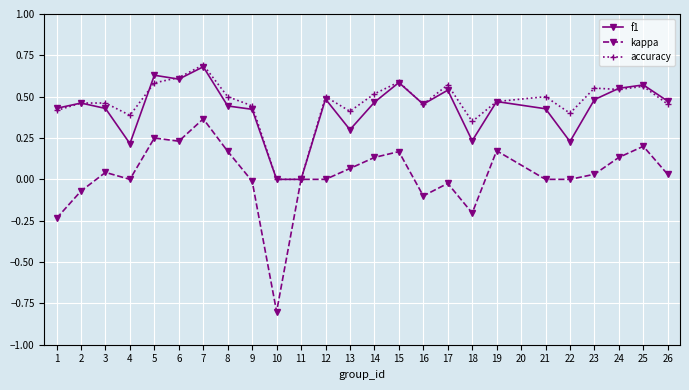

Which category has the lowest value across all series?

10